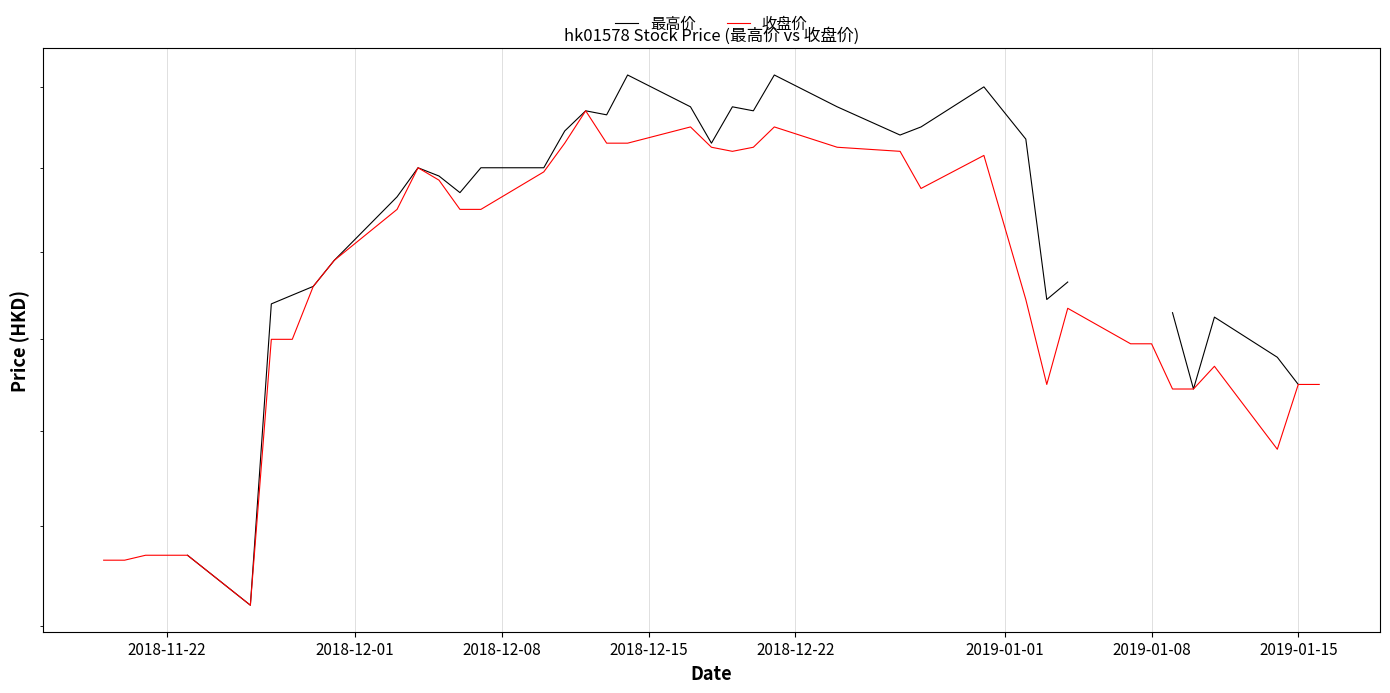

What is the highest value of the 收盘价 series?

5.3